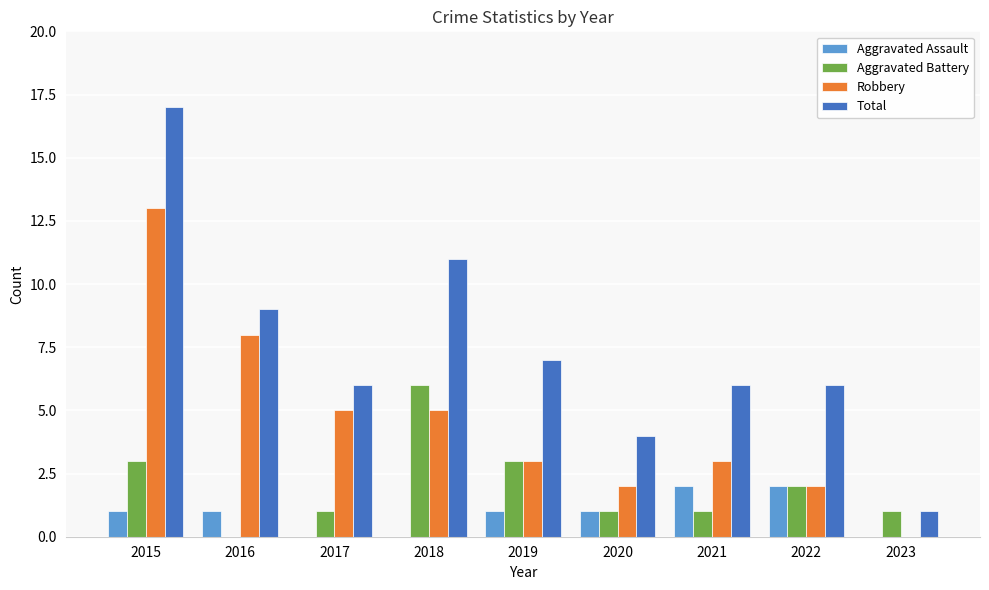

Which series changed the most between 2018 and 2020?

Total